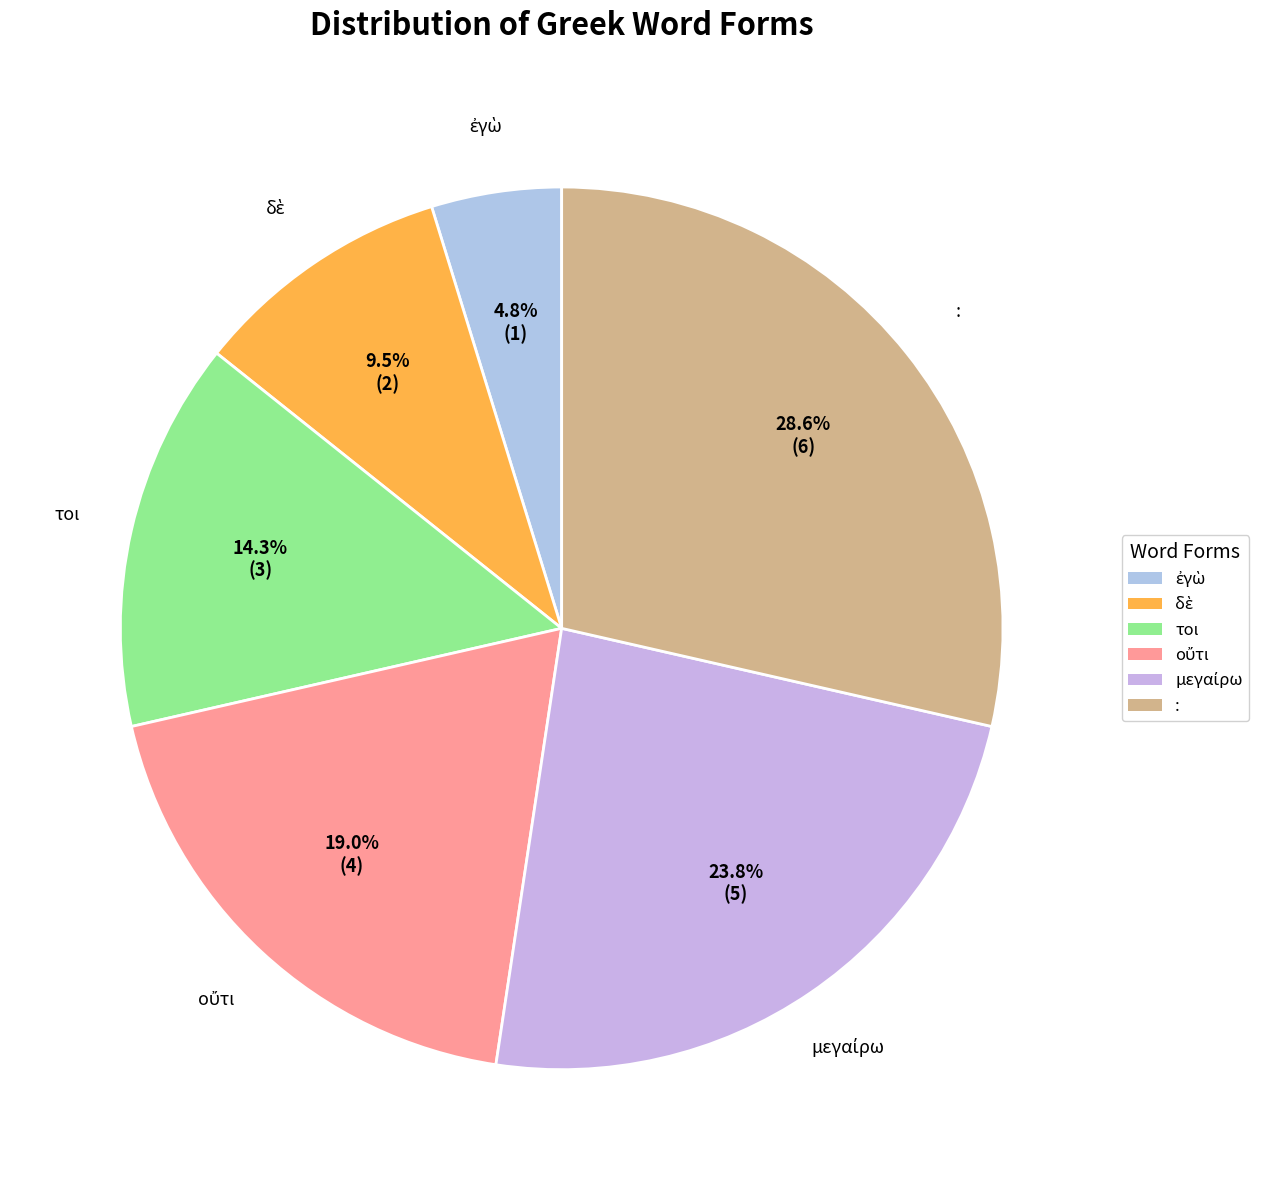

Count the number of slices in the pie.

6